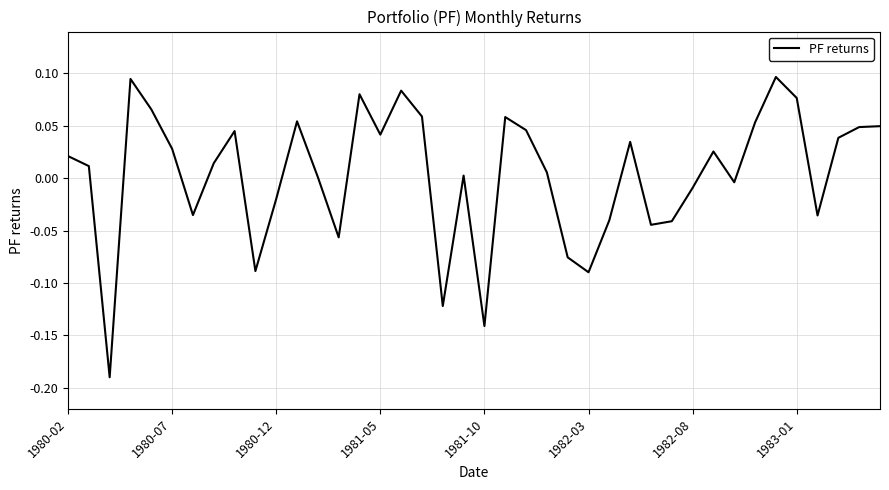

What is the difference between the maximum and minimum values?

0.3